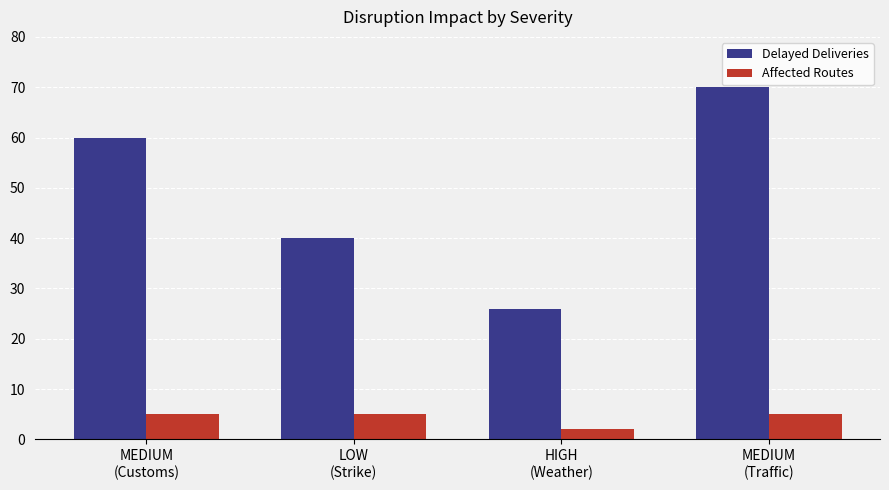

Reading left to right, what are all the values shown in this chart?

Delayed Deliveries: 60	40	26	70
Affected Routes: 5	5	2	5